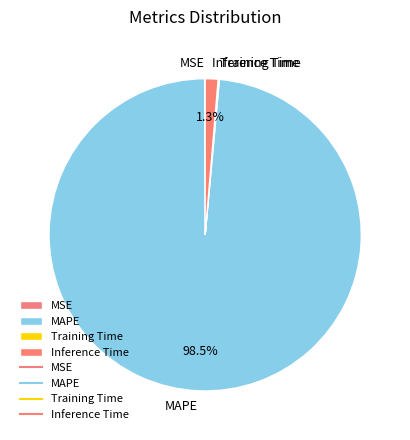

What is the largest slice in the pie chart?

MAPE